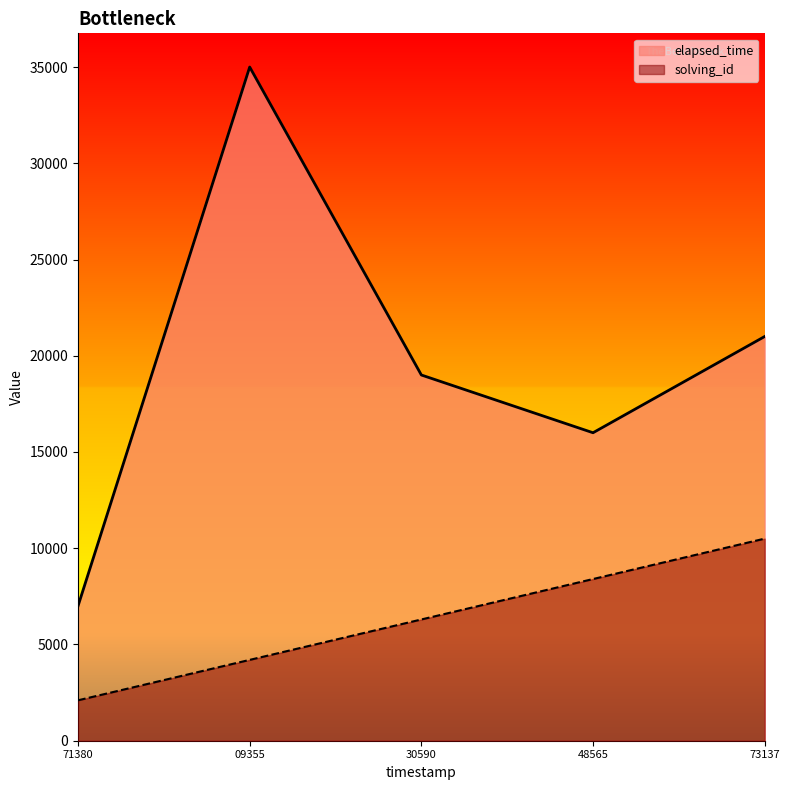

What is the maximum value for elapsed_time?

35000